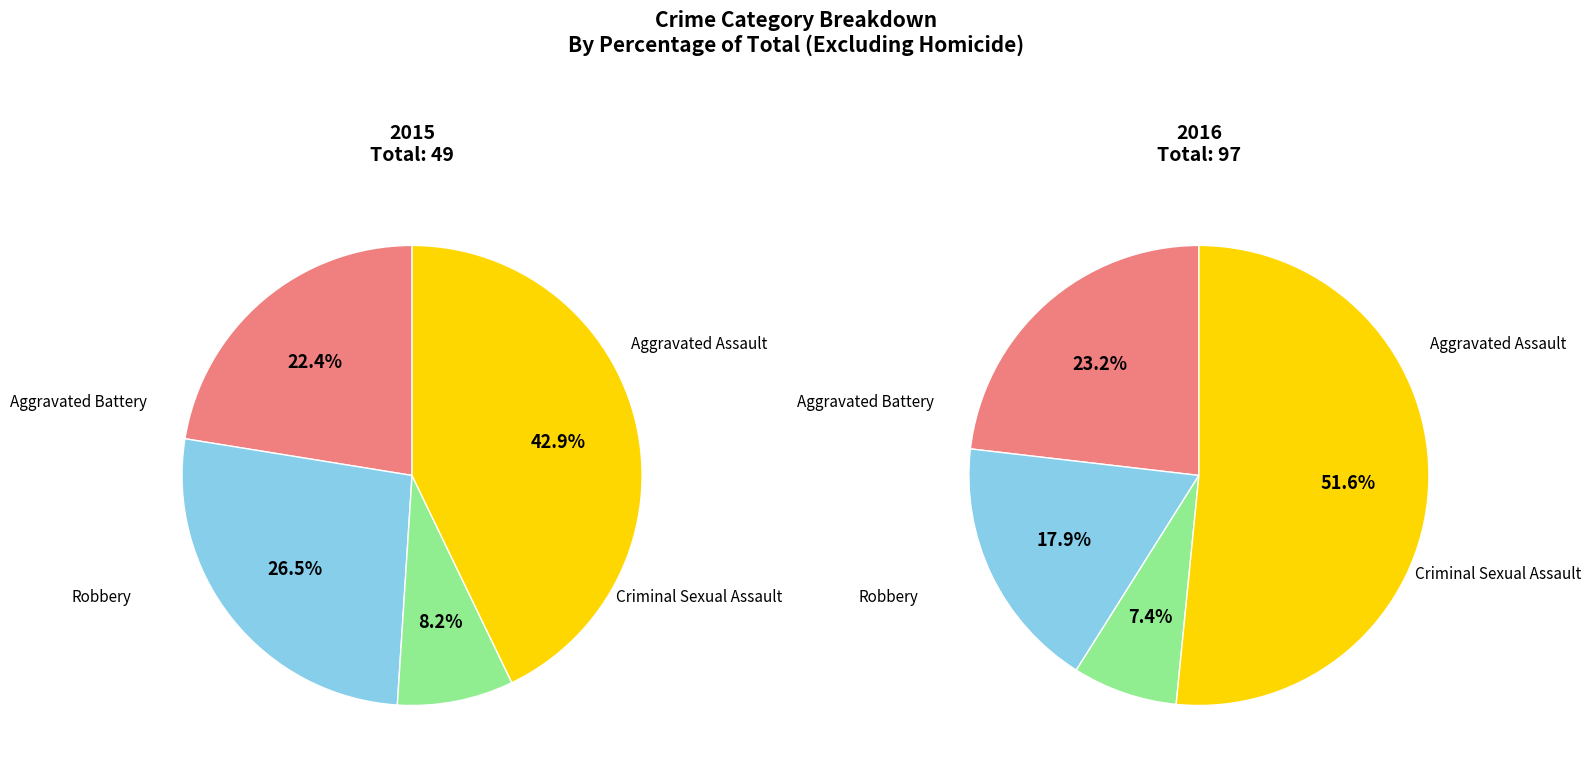

True or false: Robbery accounts for 34% of the total.

False